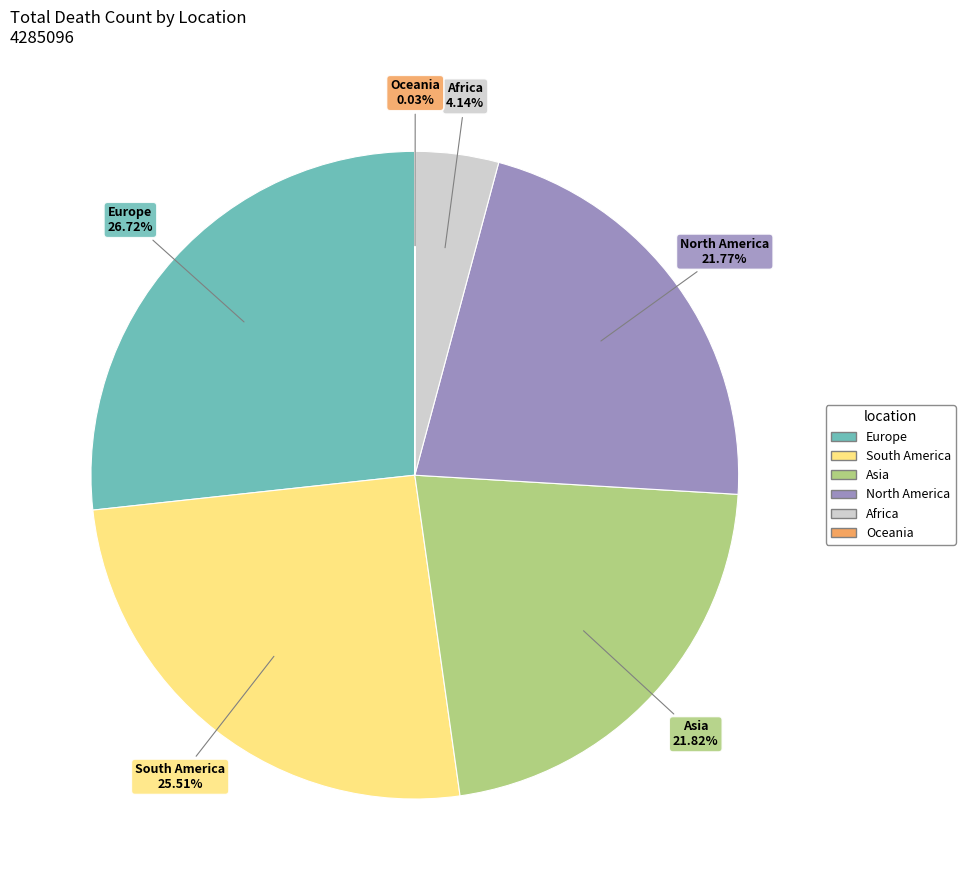

Is Africa the majority of the pie?

No